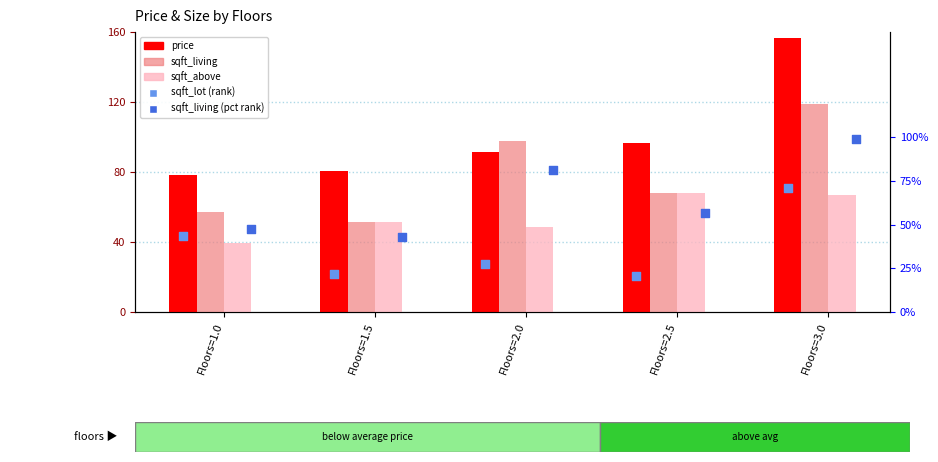

What are all the series names shown in the legend?

price, sqft_living, sqft_above, sqft_lot (rank), sqft_living (pct rank)